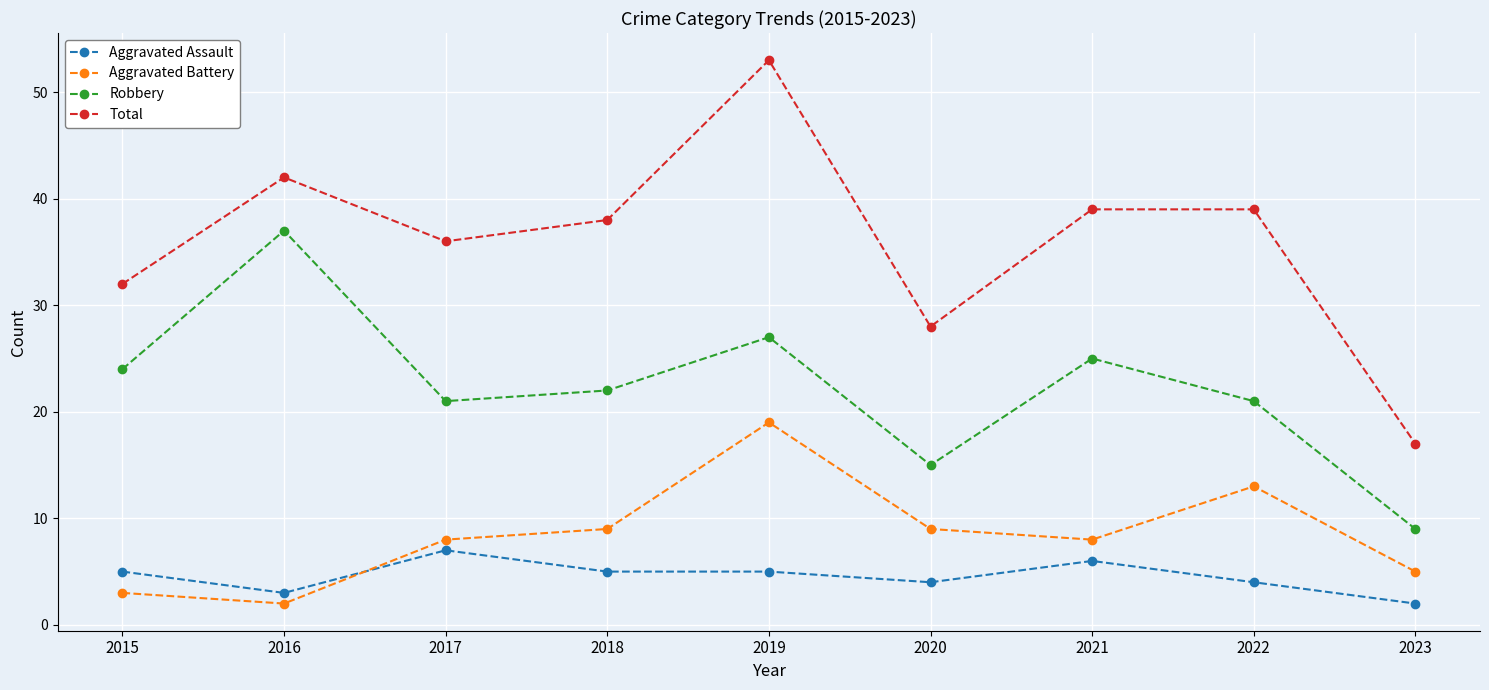

What is the difference between the highest and lowest values at 2018?

33